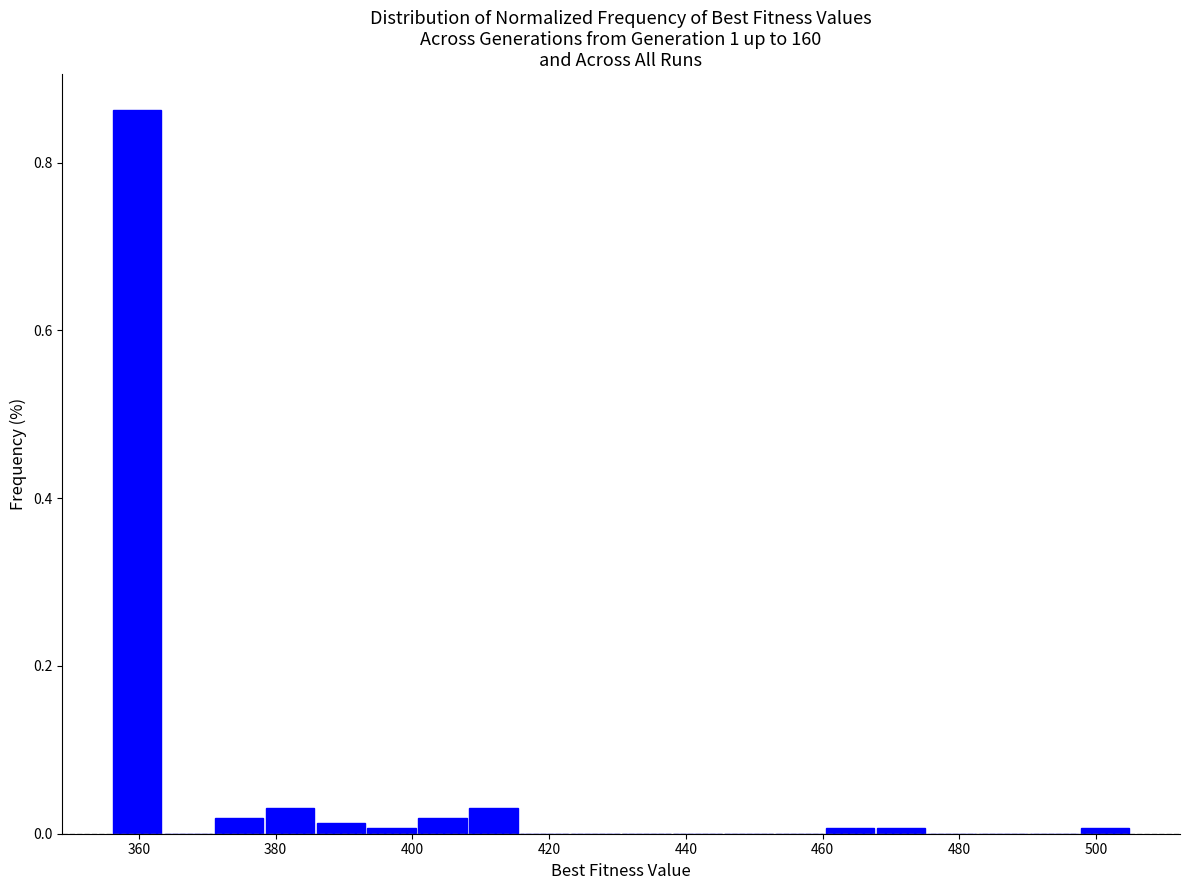

Around what value on the x-axis is the tallest bar? Give the approximate position of its centre, as read against the axis.

360